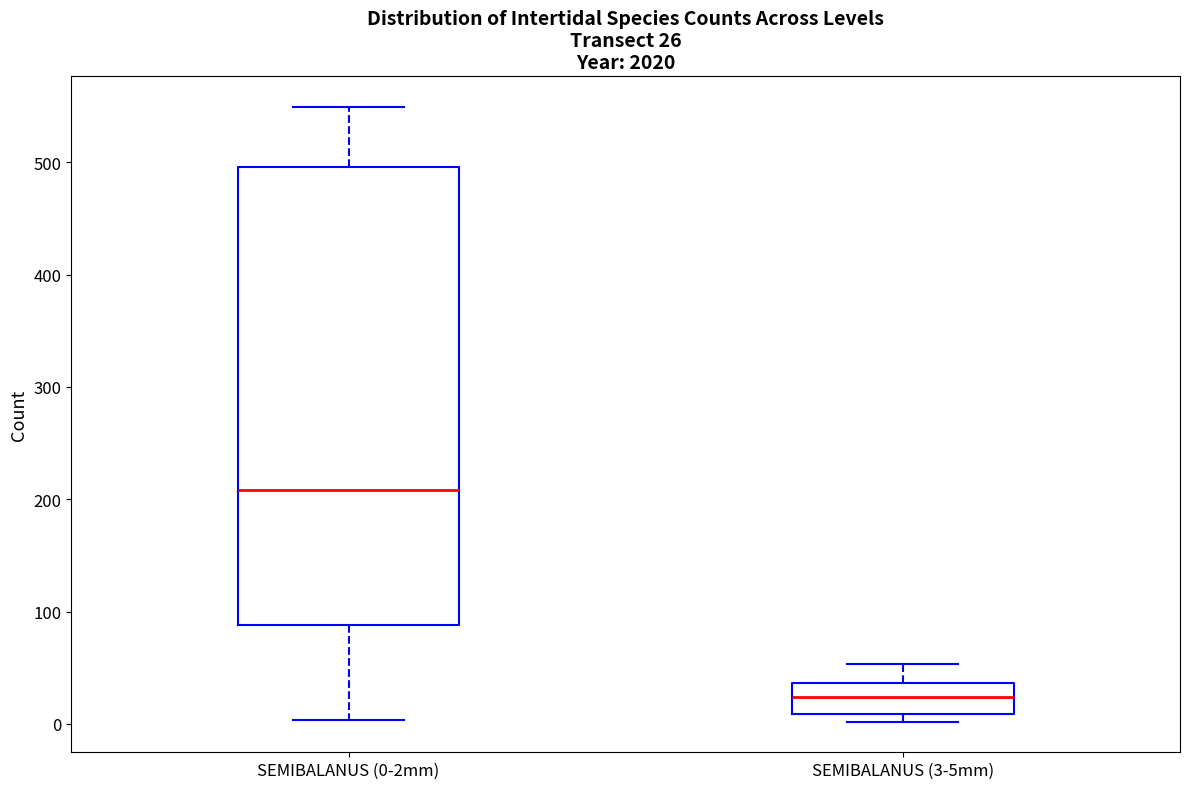

Which box is the tallest, from its lower edge to its upper edge?

SEMIBALANUS (0-2mm)